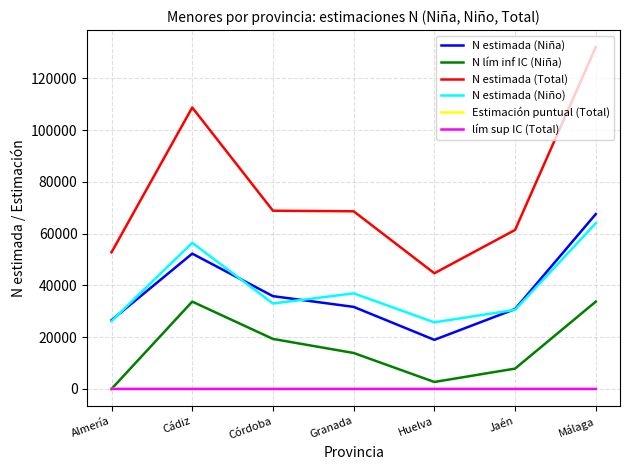

True or false: lím sup IC (Total) and N estimada (Niño) cross at least once.

False